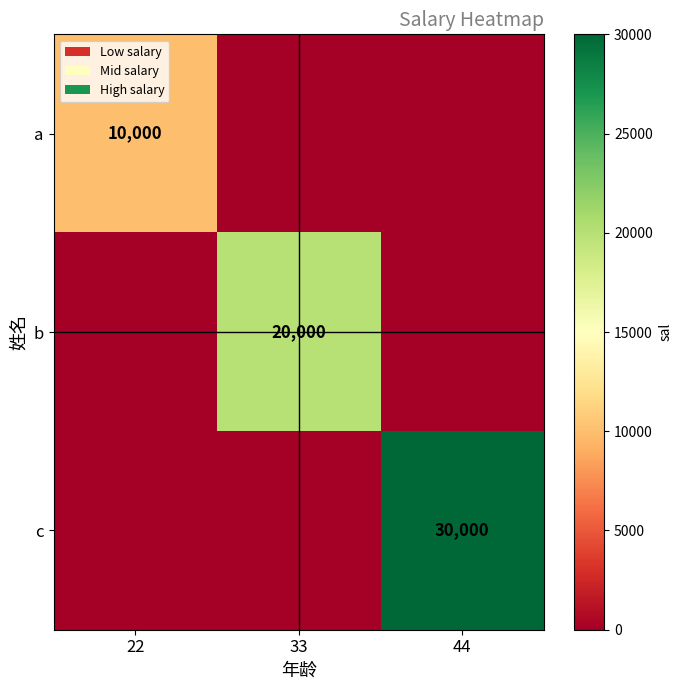

True or false: a has a value of 10000 at 22.

True